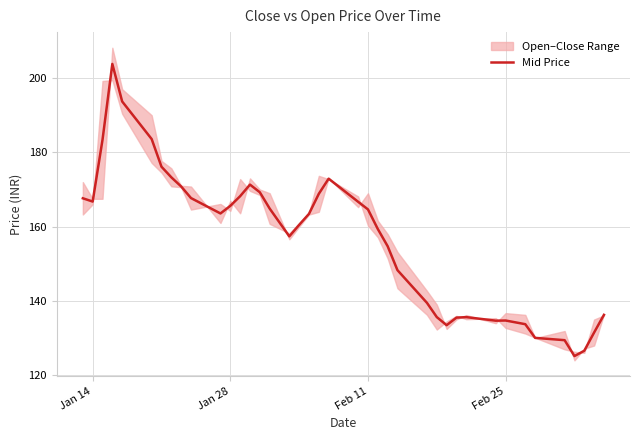

What is the maximum value shown in the chart?

203.8